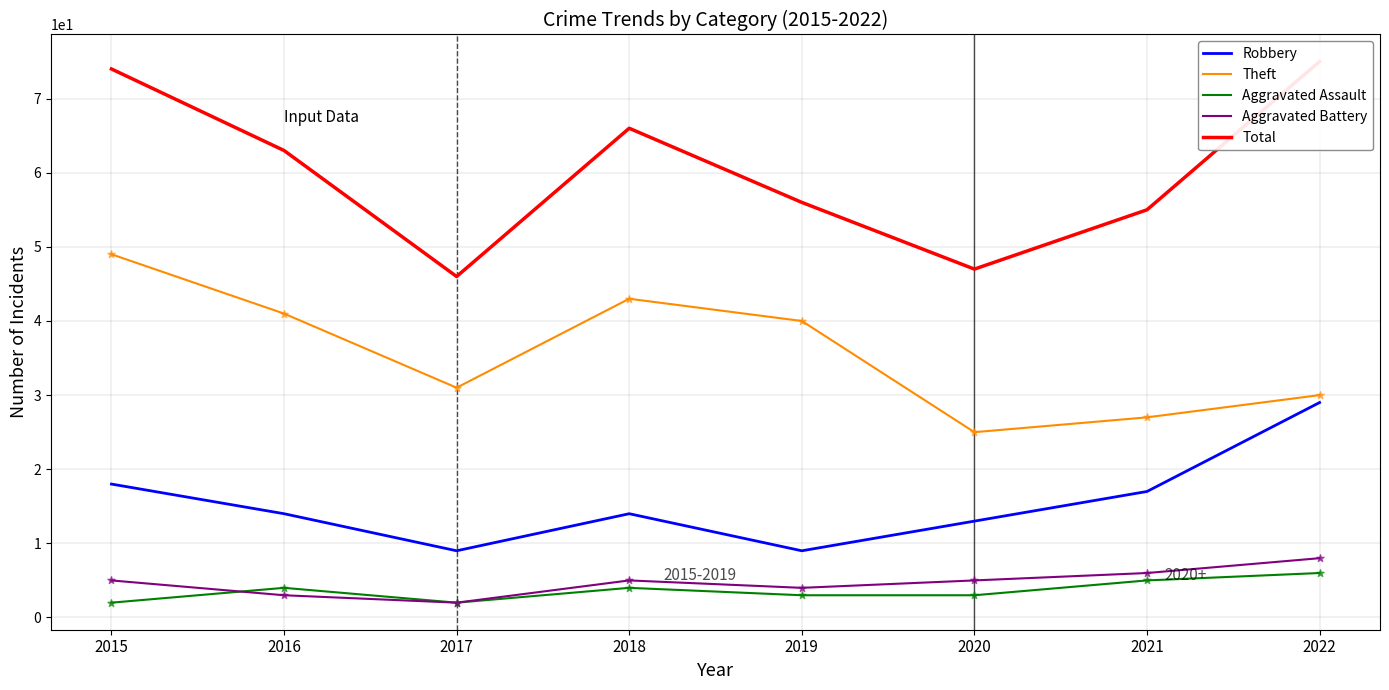

What is the total value across all series at 2018?

132